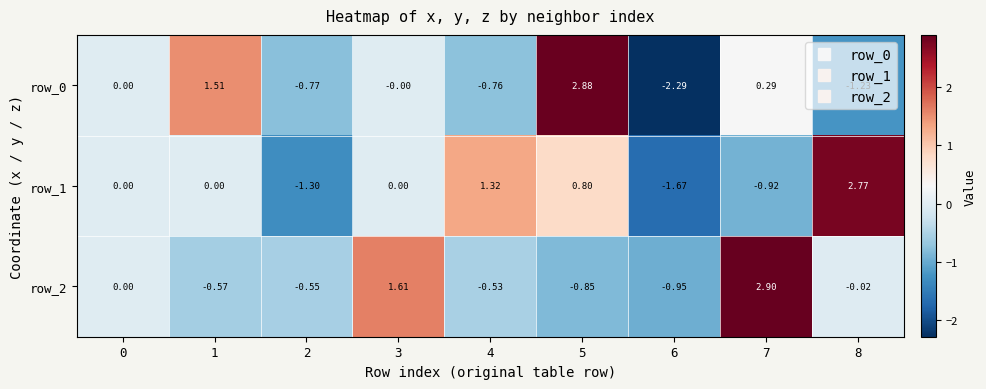

What is the difference between the maximum and minimum values in the row_0 series?

5.2